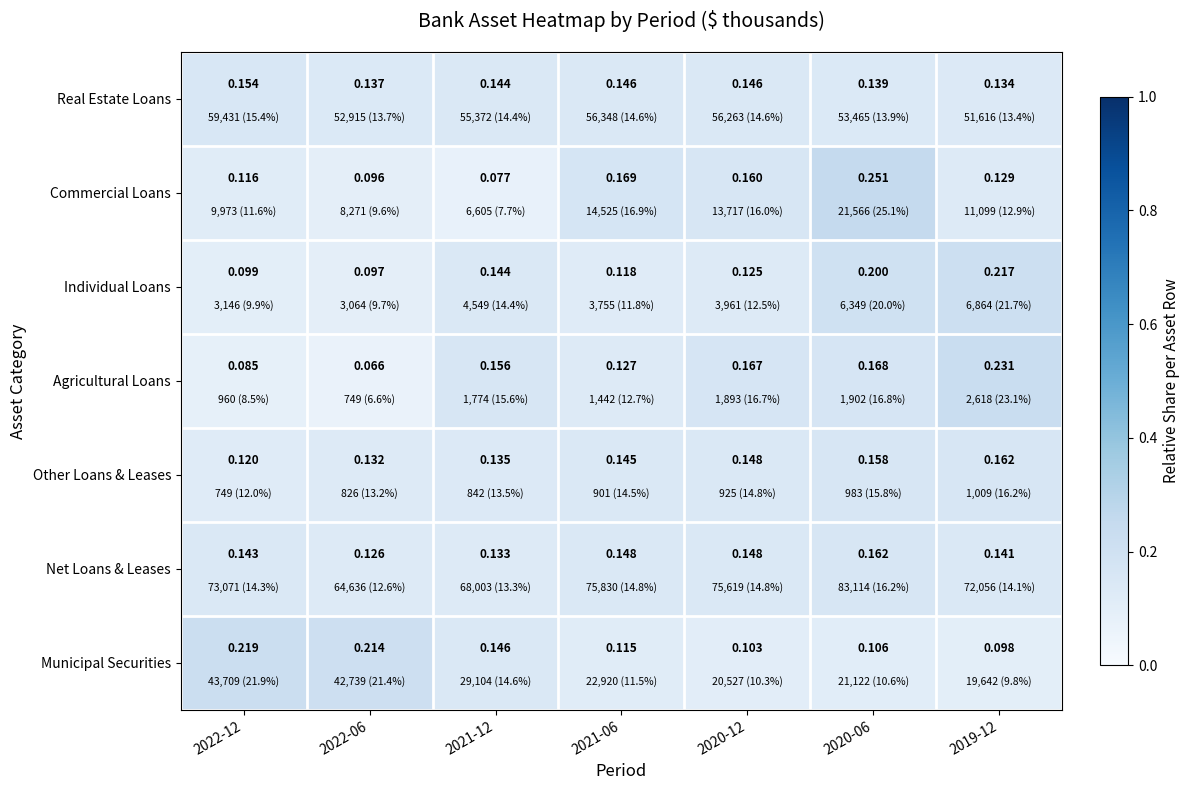

Which series has the largest range (max minus min)?

Commercial Loans